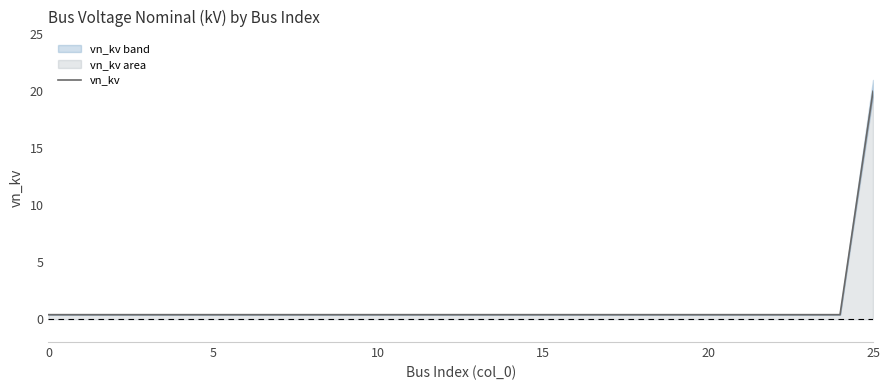

How many distinct data groups are displayed?

1